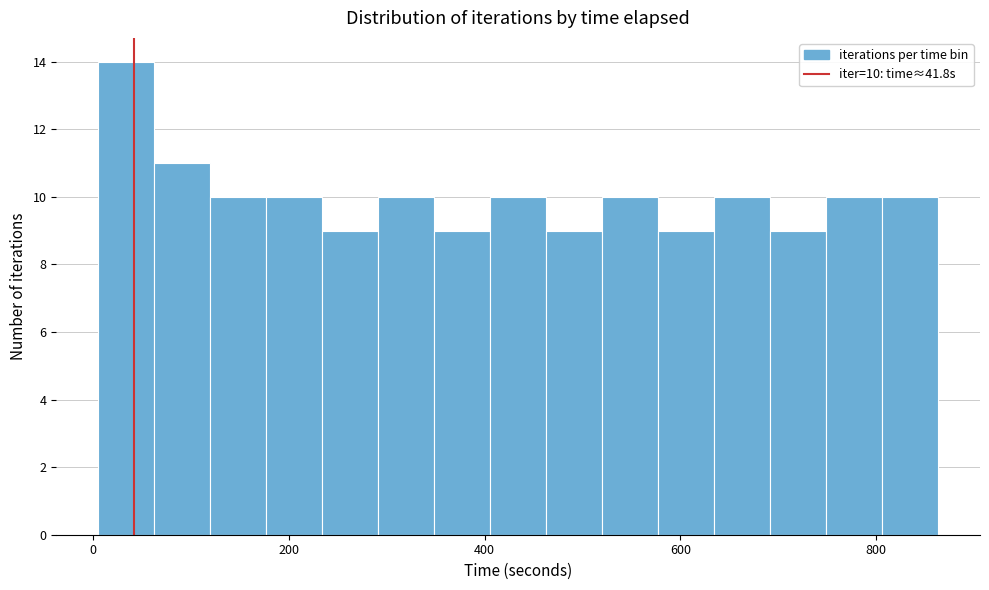

Around what value on the x-axis is the tallest bar? Give the approximate position of its centre, as read against the axis.

40